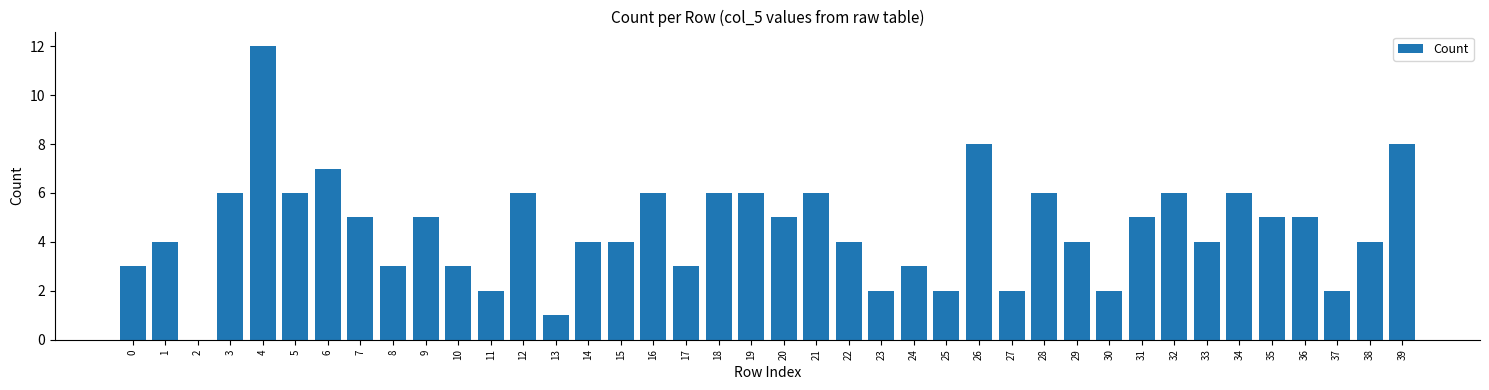

What is the sum of the values at 26 and 15?

12